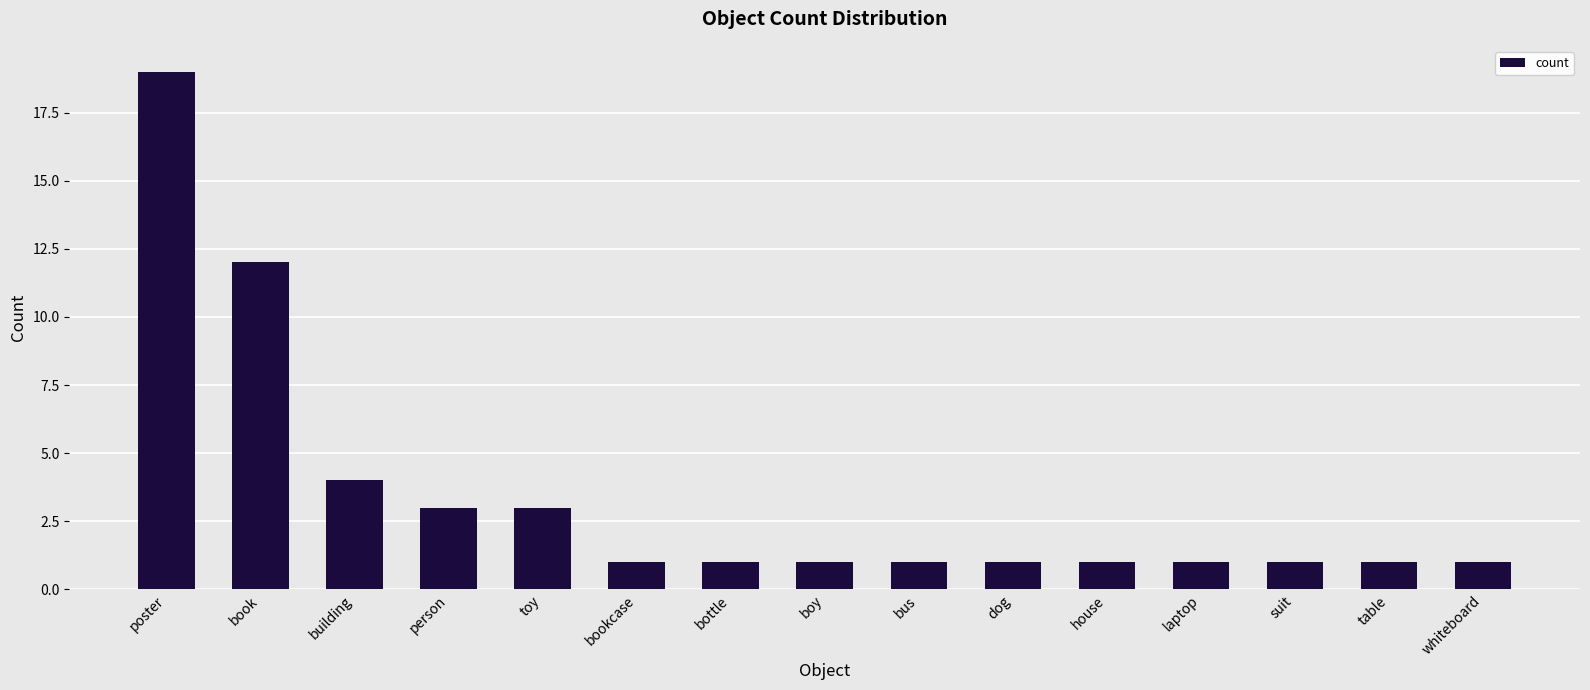

What is the greatest value displayed?

19